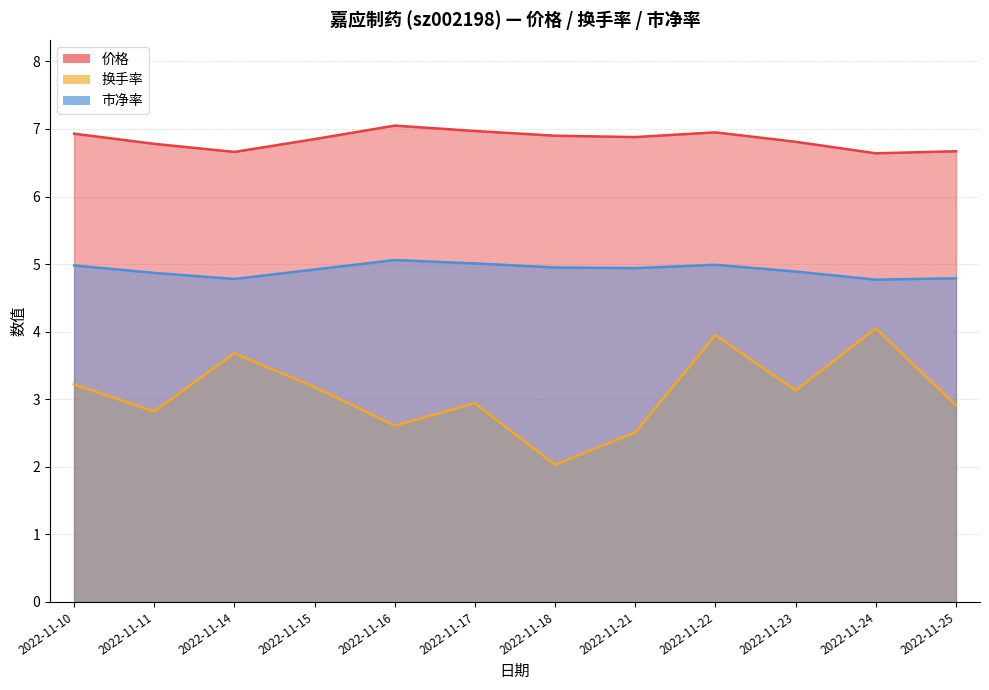

List the series in order of their peak value, lowest first.

换手率, 市净率, 价格